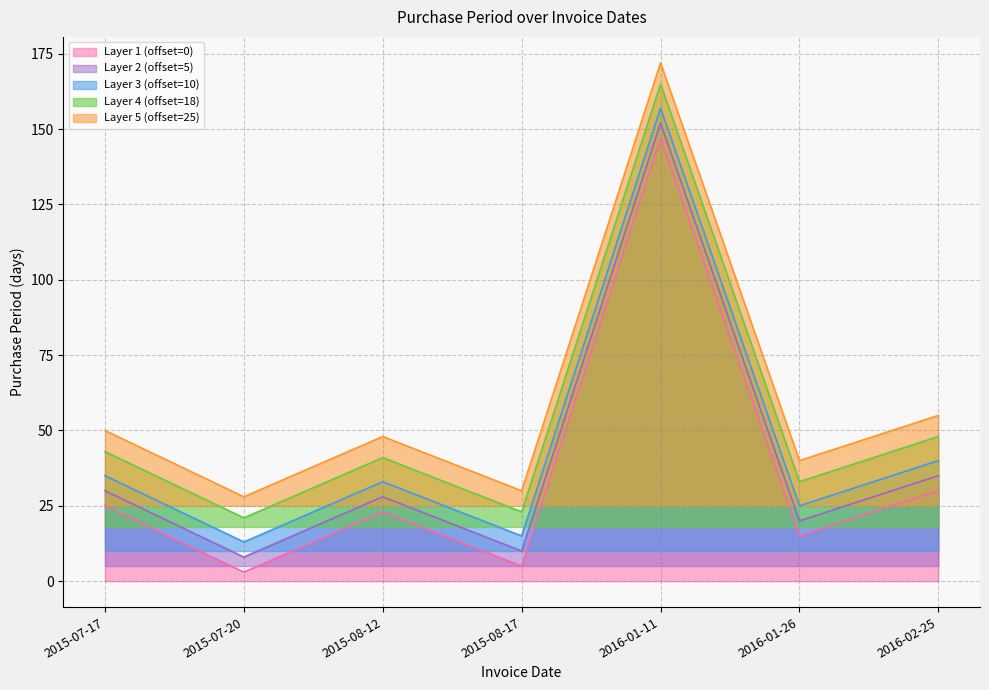

Count the number of categories in the chart.

7